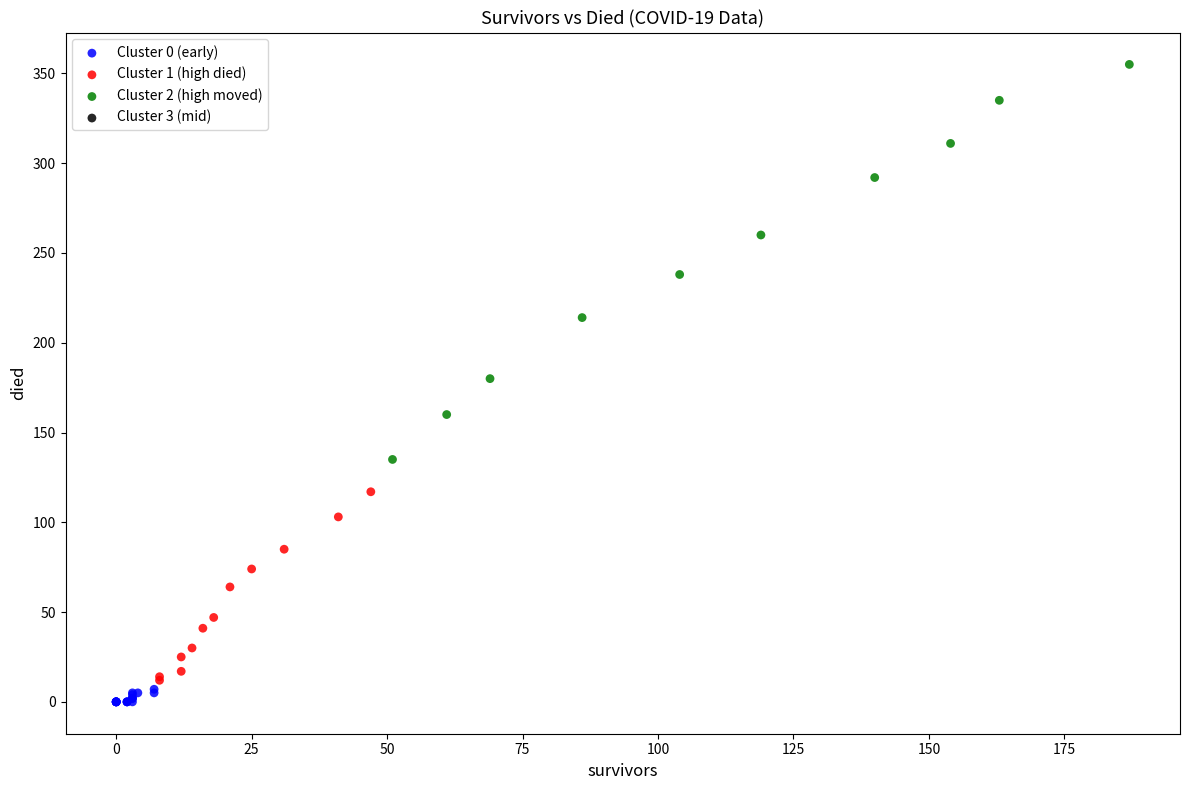

Which series has the widest spread of Y values?

Cluster 2 (high moved)